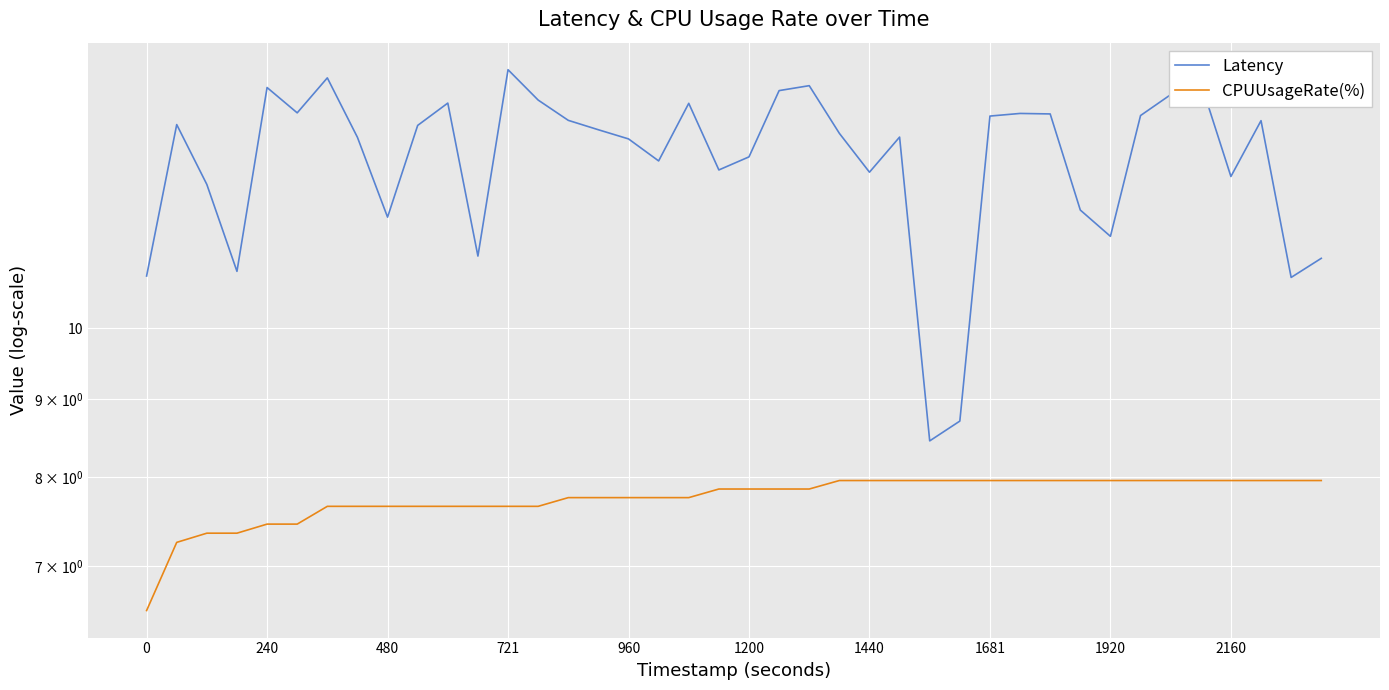

Rank the series at 27 from lowest to highest value.

CPUUsageRate(%), Latency